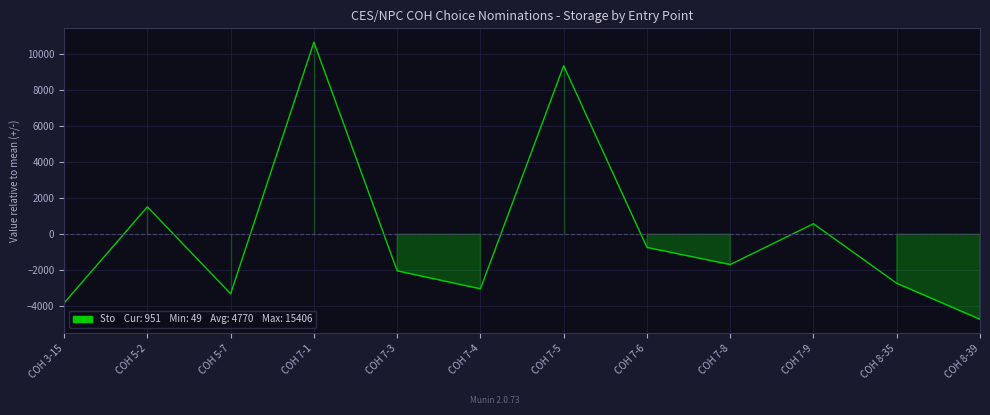

How many lines are shown in the chart?

1